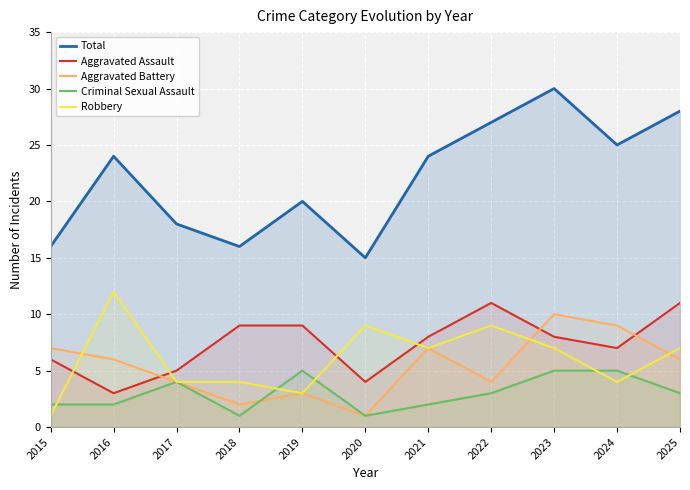

At which label does Aggravated Battery reach its minimum?

2020